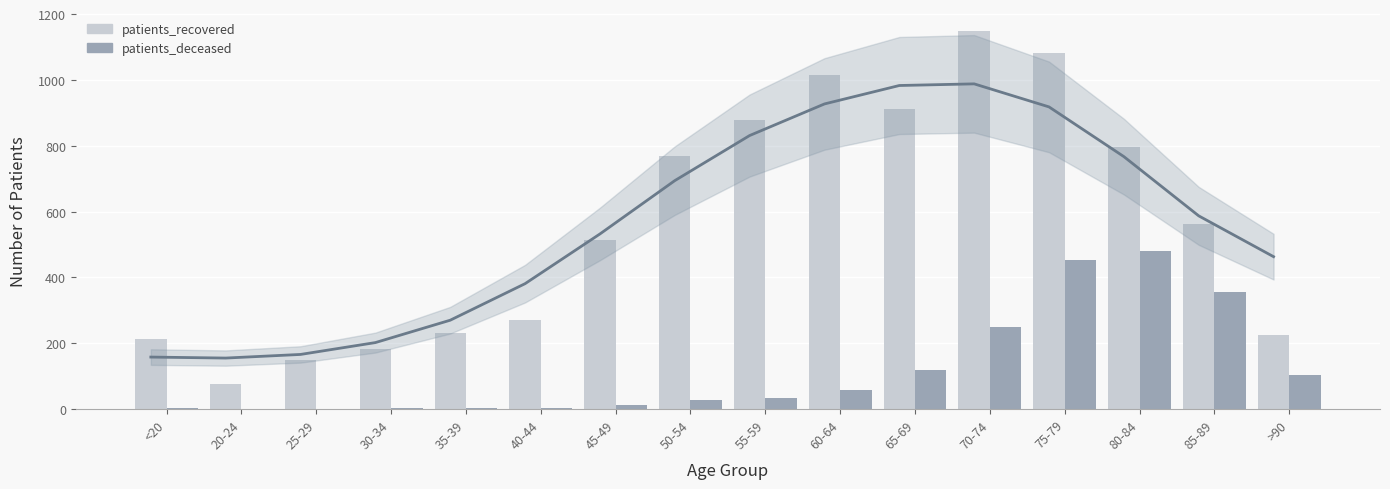

What value does the patients_recovered series have at 75-79?

1083